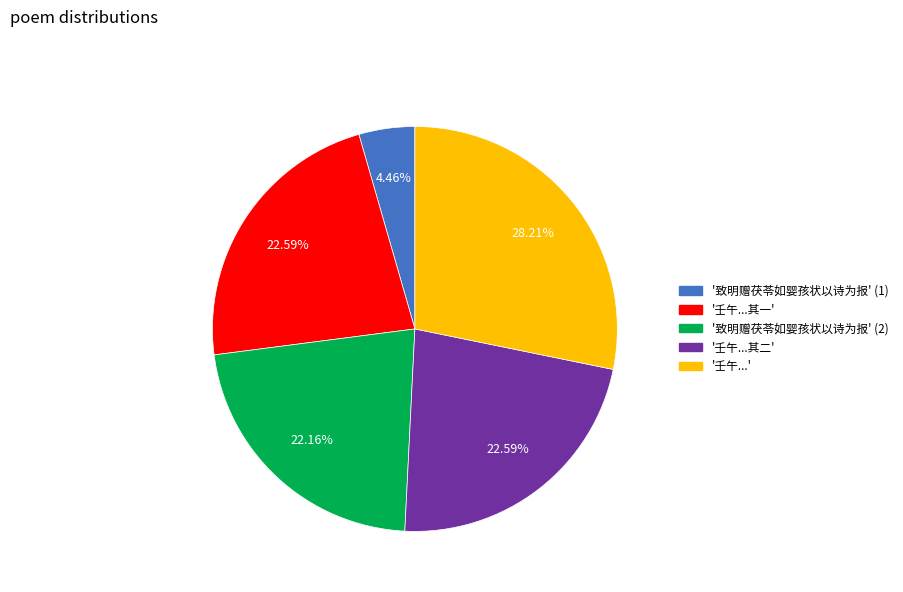

Is there any slice that represents more than half of the pie?

No